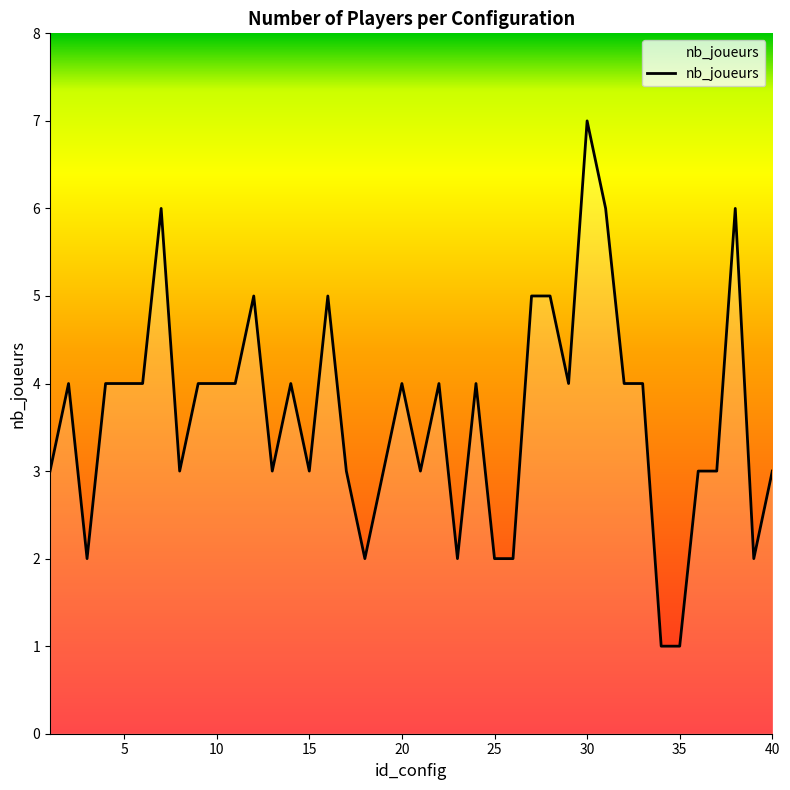

What is the greatest value displayed?

7